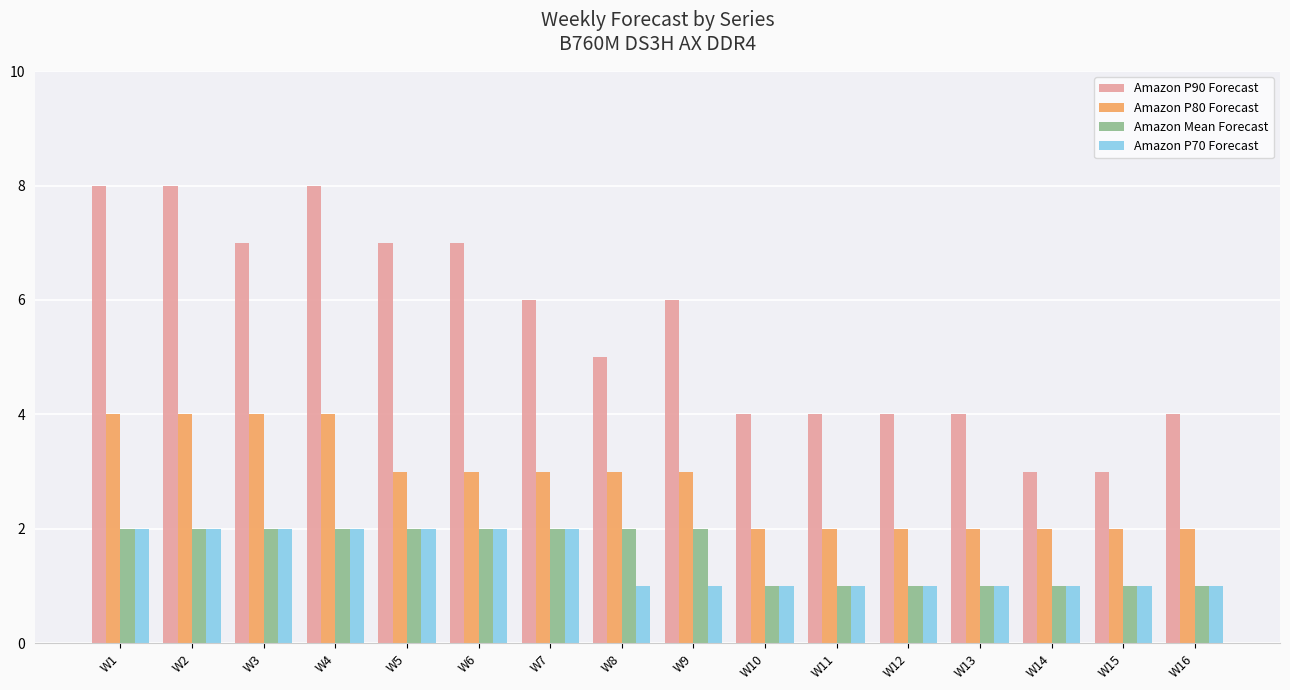

The Amazon P90 Forecast series shows 4 at W13. True or false?

True